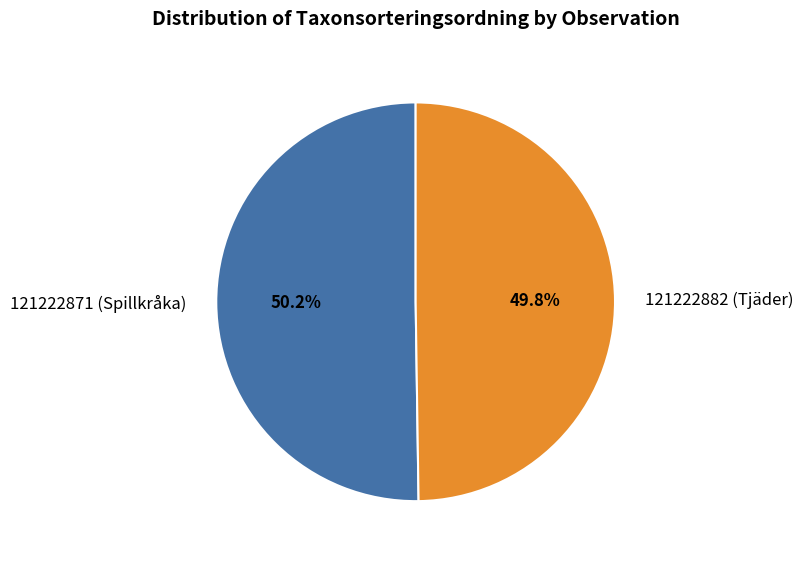

Is there any slice that represents more than half of the pie?

Yes